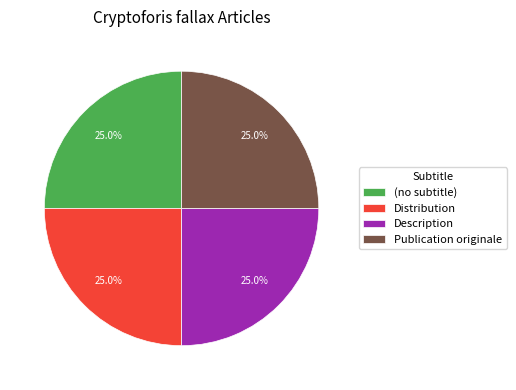

The (no subtitle) slice represents 1% of the pie. True or false?

False